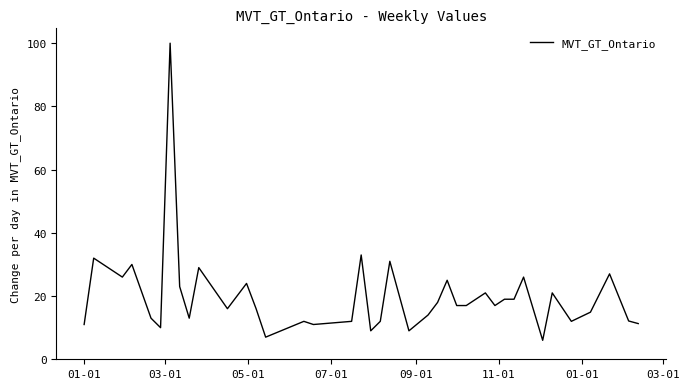

What is the smallest value displayed?

6.0